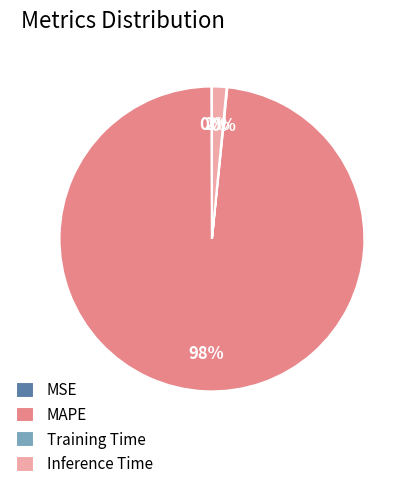

What is the majority slice?

MAPE